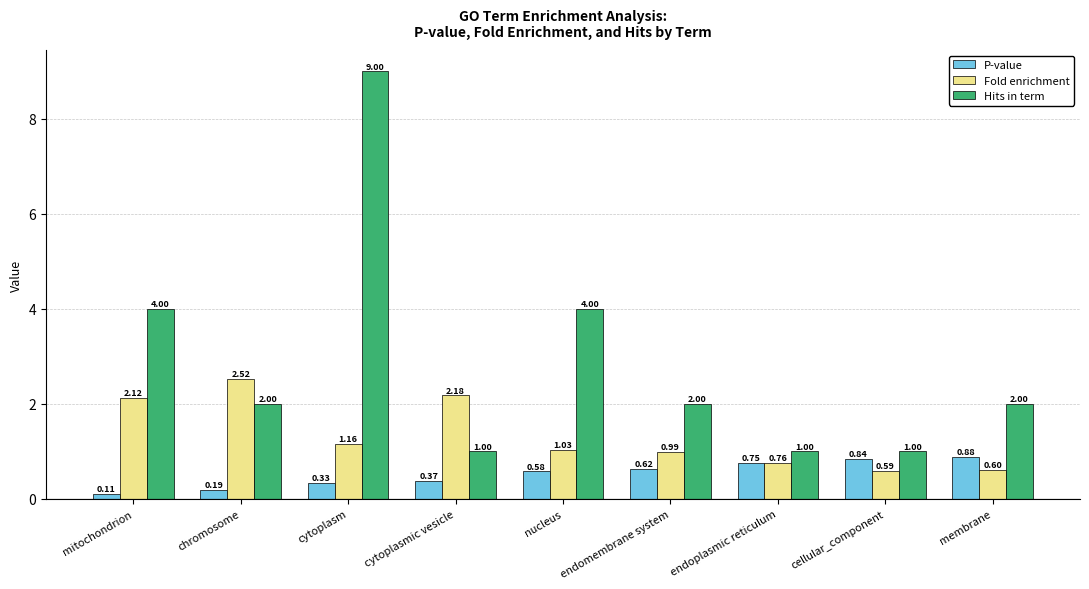

Does the chart contain any negative values?

No